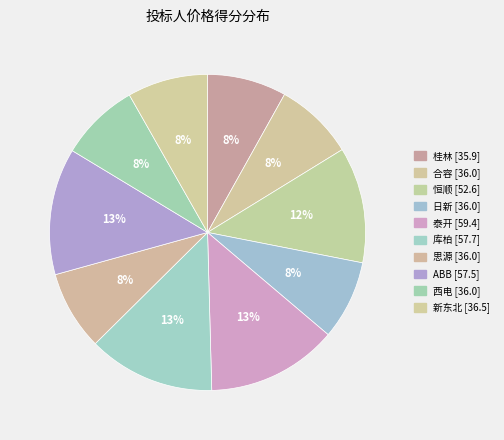

How many segments does this pie chart have?

10